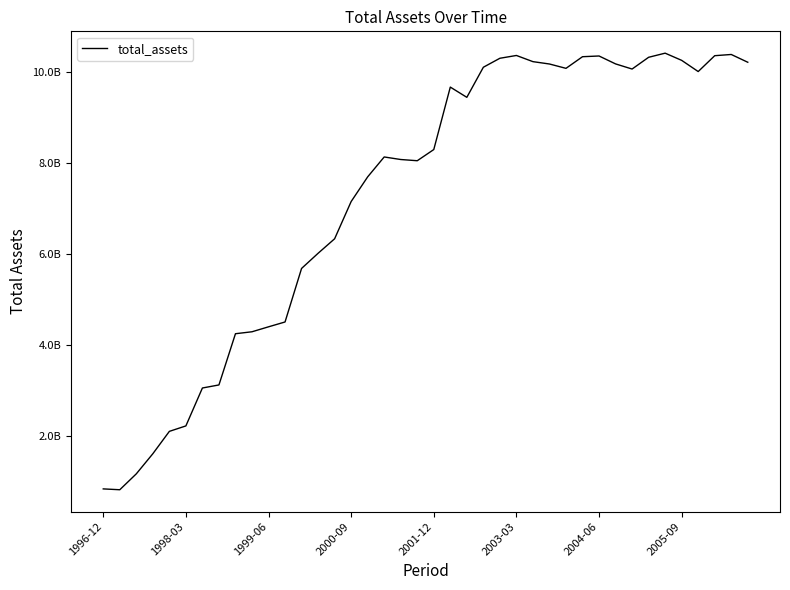

Reading left to right, what are all the values shown in this chart?

834813000	816200000	1166300000	1608200000	2100500000	2220500000	3054700000	3121900000	4248800000	4291700000	4400700000	4507200000	5684951000	6018509000	6337567000	7156784000	7699874000	8137627000	8081680000	8054785000	8300672000	9674861000	9449538000	10111550000	10309101000	10370582000	10234788000	10182929000	10087394000	10343408000	10359191000	10184975000	10072241000	10330494000	10421366000	10263056000	10016751000	10365780000	10392396000	10221365000